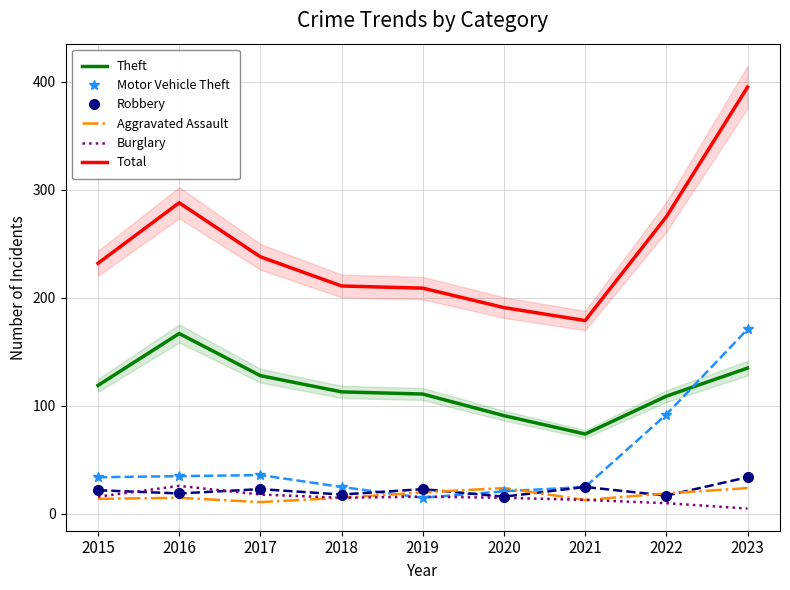

Between 2015 and 2023, which series saw the biggest shift?

Total